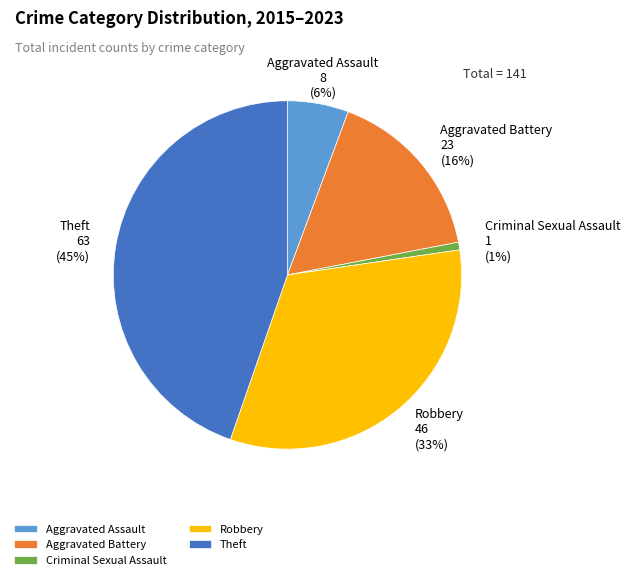

To the nearest percent, what is the average slice percentage?

20%